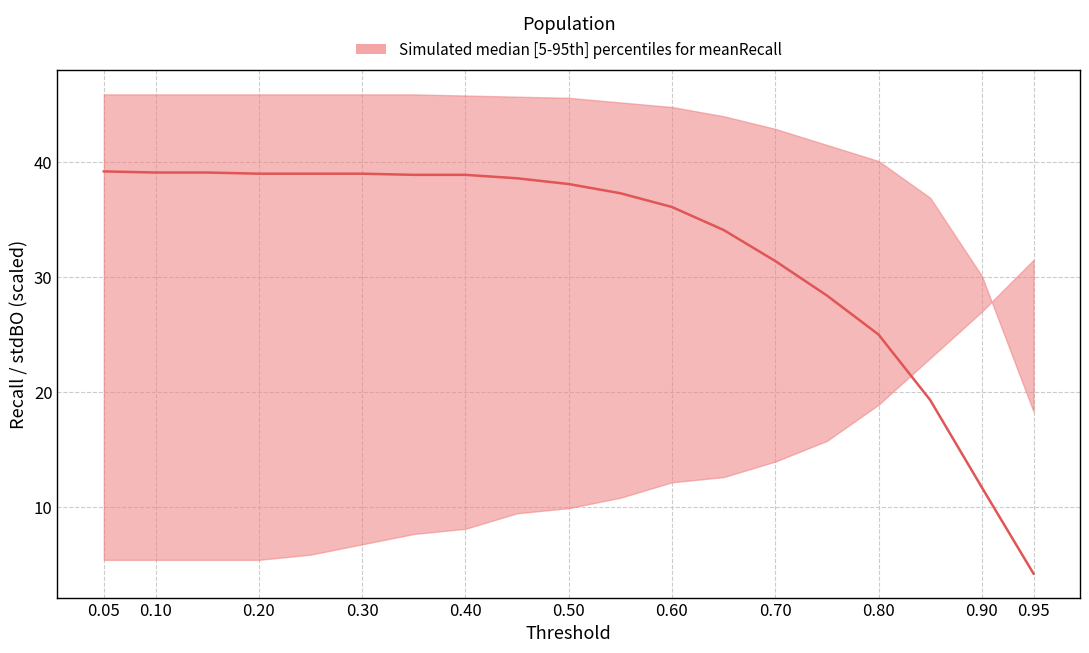

Is the value of meanRecall at 0.15 greater than the value of upper at 0.05?

No